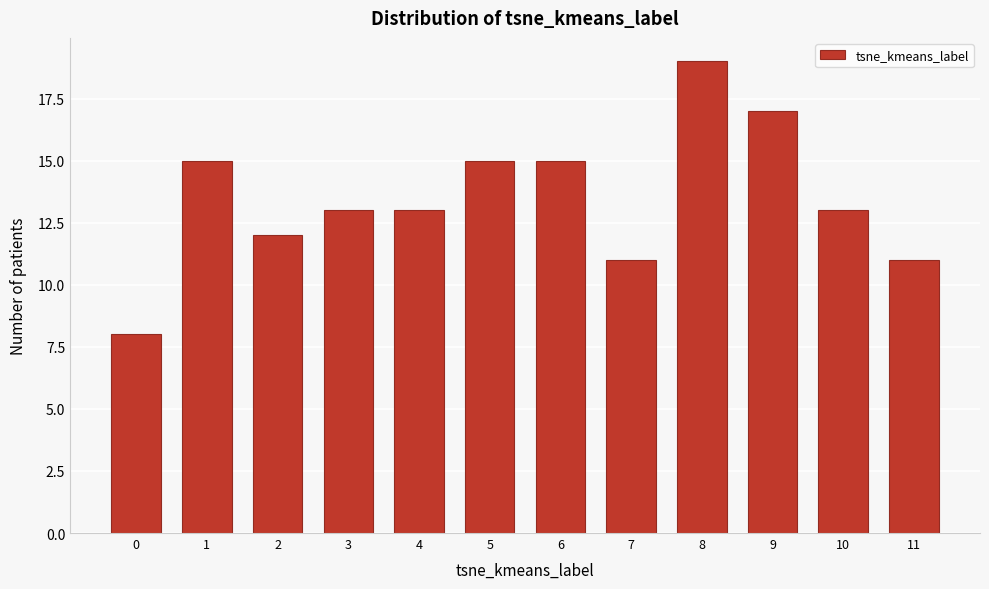

Reading left to right, extract all data points from this chart.

0=8	1=15	2=12	3=13	4=13	5=15	6=15	7=11	8=19	9=17	10=13	11=11